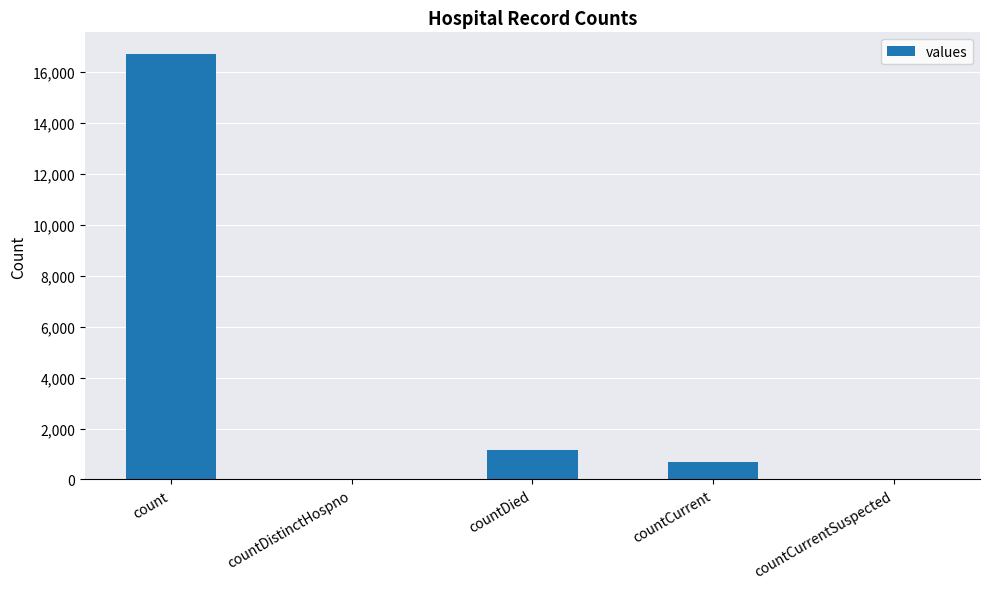

Where is the data nearest to the value 8364?

countDied